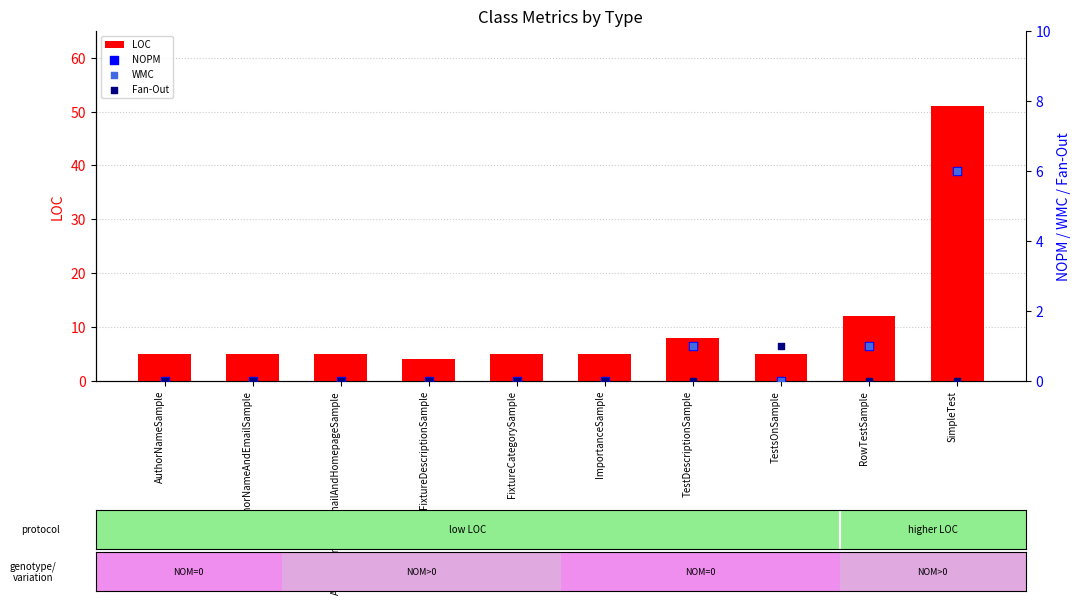

At which category is the sum across all series the highest?

SimpleTest